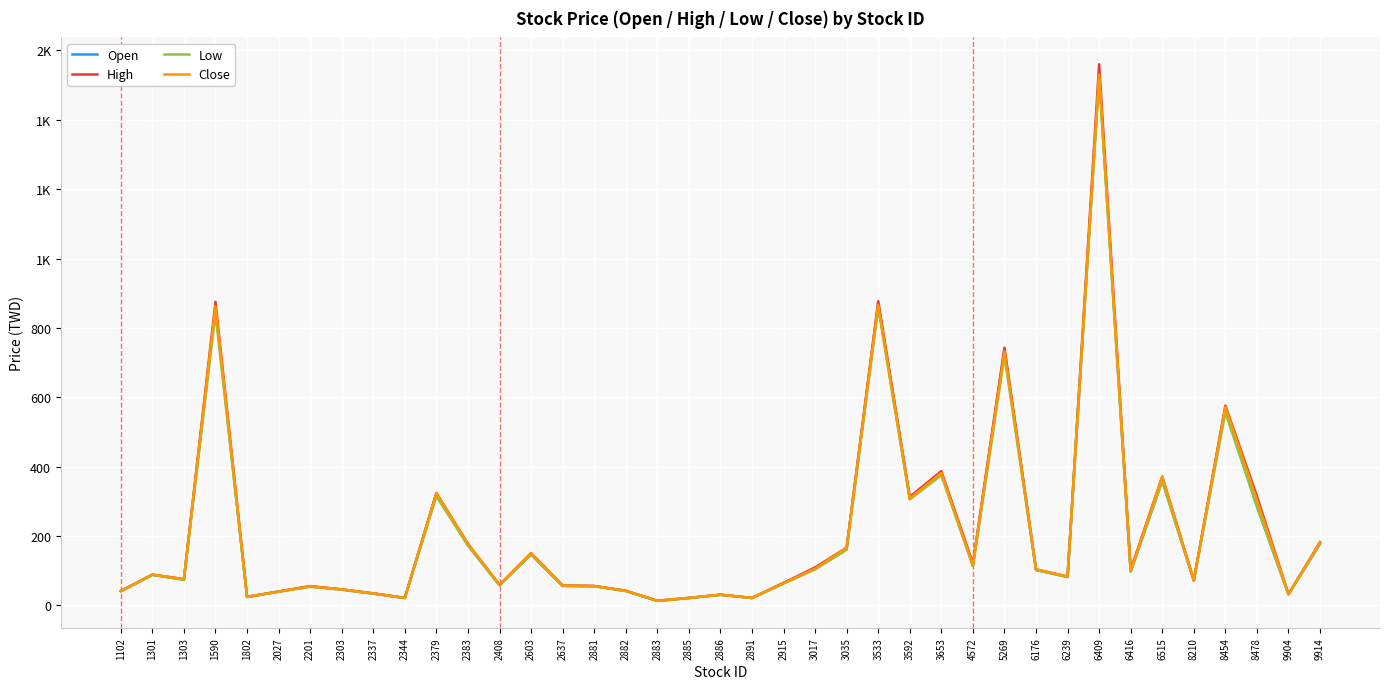

Reading left to right, transcribe all the data shown in this chart.

Open: 41.2	88.5	74.1	858.0	24.1	39.9	54.8	45.5	34.1	21.5	323.0	173.5	58.6	147.0	56.1	55.5	41.9	13.1	21.1	30.7	21.4	64.7	104.5	163.5	870.0	309.0	381.0	114.5	738.0	102.0	82.3	1530.0	98.1	360.0	72.1	567.0	285.5	32.0	177.5
High: 41.3	88.7	75.8	875.0	24.9	40.0	55.7	46.1	34.7	21.6	324.0	177.5	59.2	151.0	57.4	56.0	42.2	13.4	21.6	30.9	21.6	64.8	109.5	166.5	877.0	313.0	387.0	121.0	743.0	104.0	83.0	1560.0	103.0	371.5	73.0	576.0	315.0	32.4	182.5
Low: 40.5	88.1	73.6	842.0	24.0	39.5	53.3	45.2	33.8	21.1	314.5	172.5	57.6	146.5	56.0	55.0	41.3	13.0	21.0	30.4	21.1	62.6	104.0	160.0	858.0	305.5	375.0	114.0	719.0	102.0	81.6	1520.0	97.4	357.5	71.3	556.0	285.0	31.9	177.5
Close: 41.0	88.7	75.8	863.0	24.7	39.8	54.9	46.1	34.7	21.5	323.5	177.0	59.2	150.5	57.2	55.9	42.2	13.4	21.6	30.9	21.6	64.0	106.0	166.5	866.0	308.5	382.0	115.0	732.0	104.0	83.0	1530.0	99.5	371.0	71.7	572.0	303.5	32.4	182.0